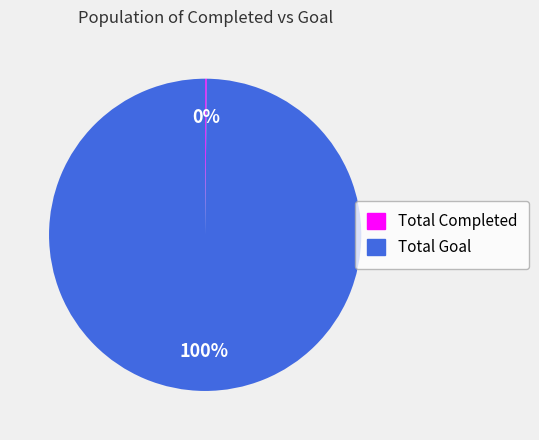

Which slice is the largest?

Total Goal